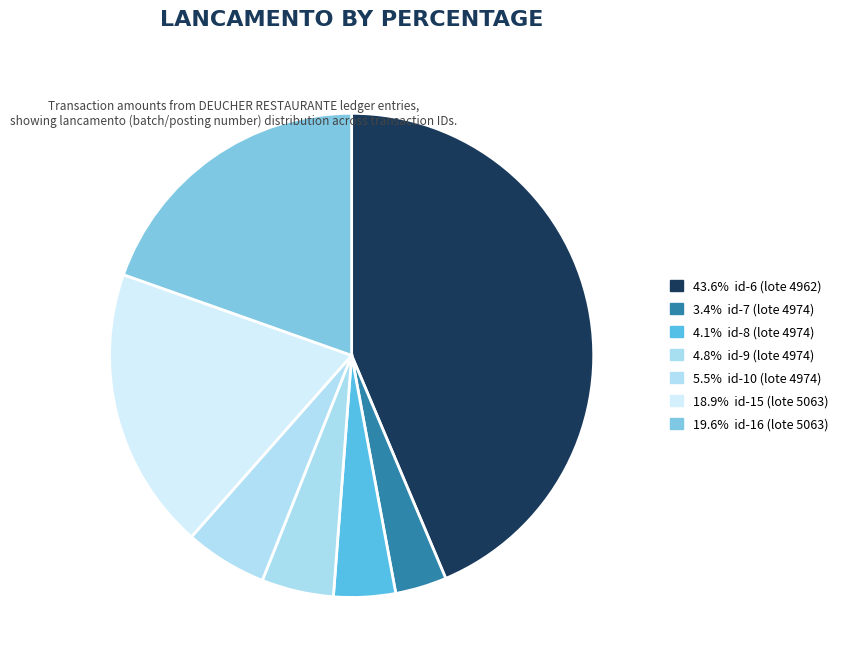

How many slices are in this pie chart?

7